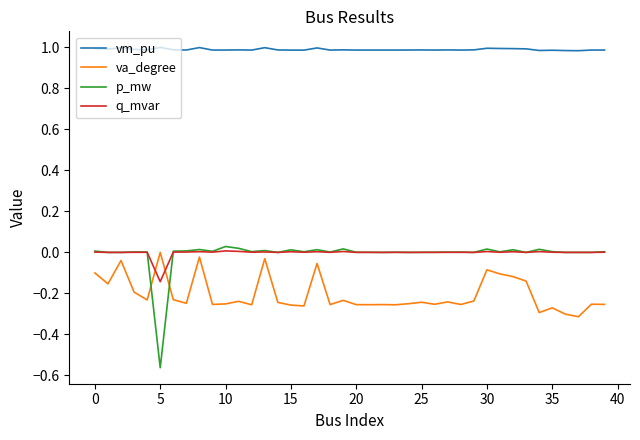

What is the maximum value shown in the chart?

1.0